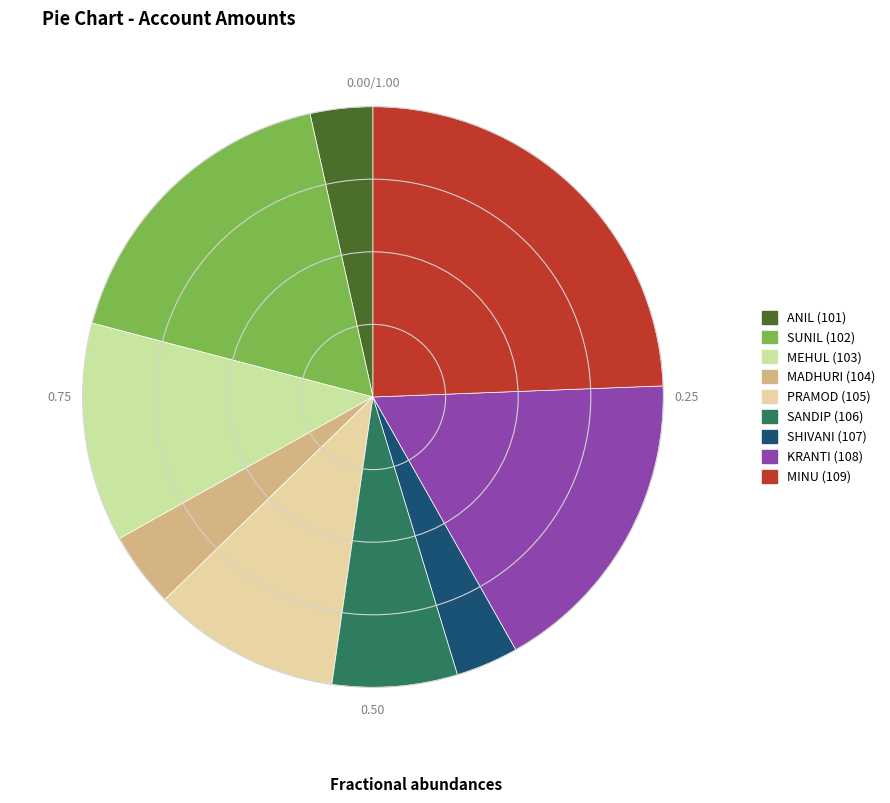

Does any single category account for the majority?

No